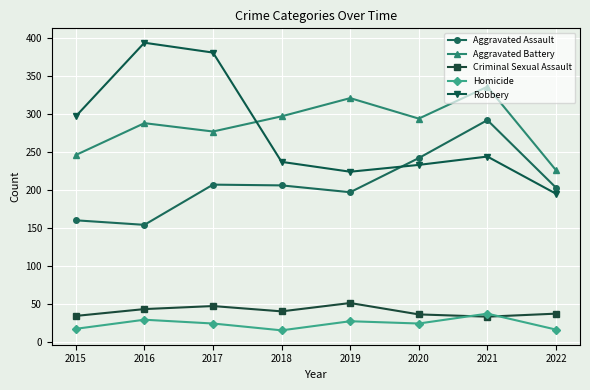

How many lines are shown in the chart?

5